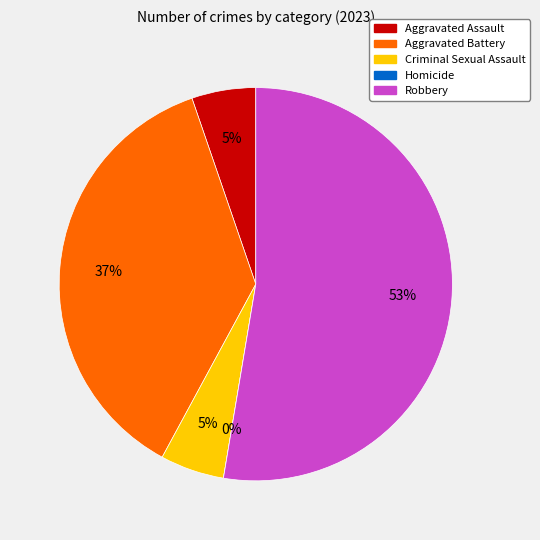

What is the change in value from Aggravated Battery to Criminal Sexual Assault?

-6